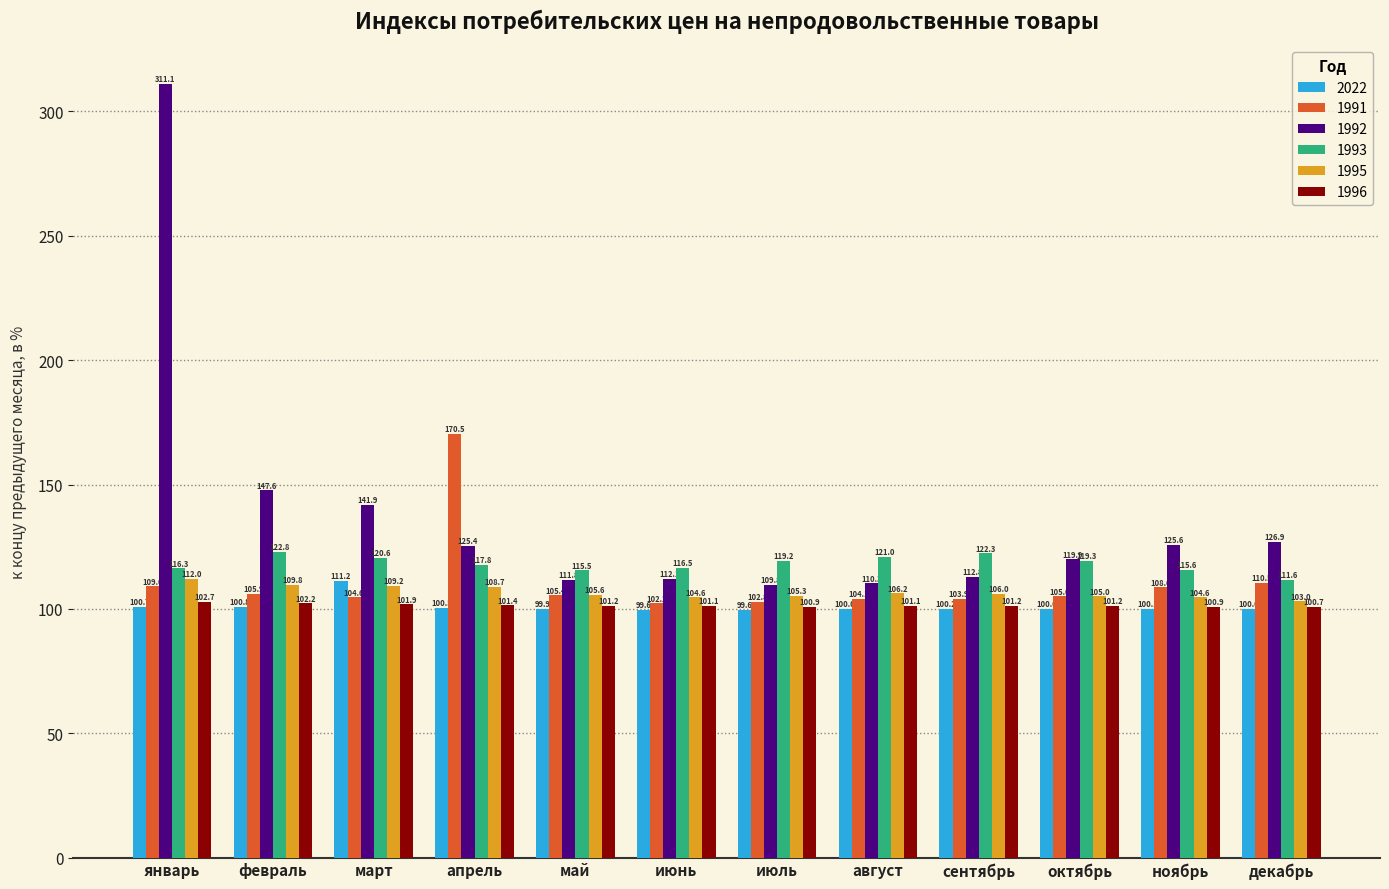

How many data points does each series have?

12